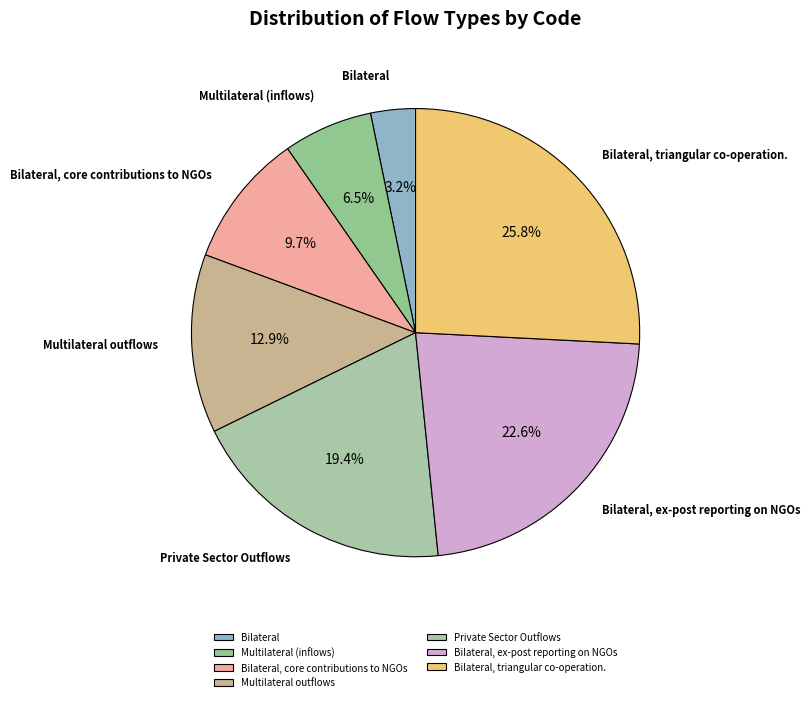

True or false: Bilateral, ex-post reporting on NGOs accounts for 31% of the total.

False